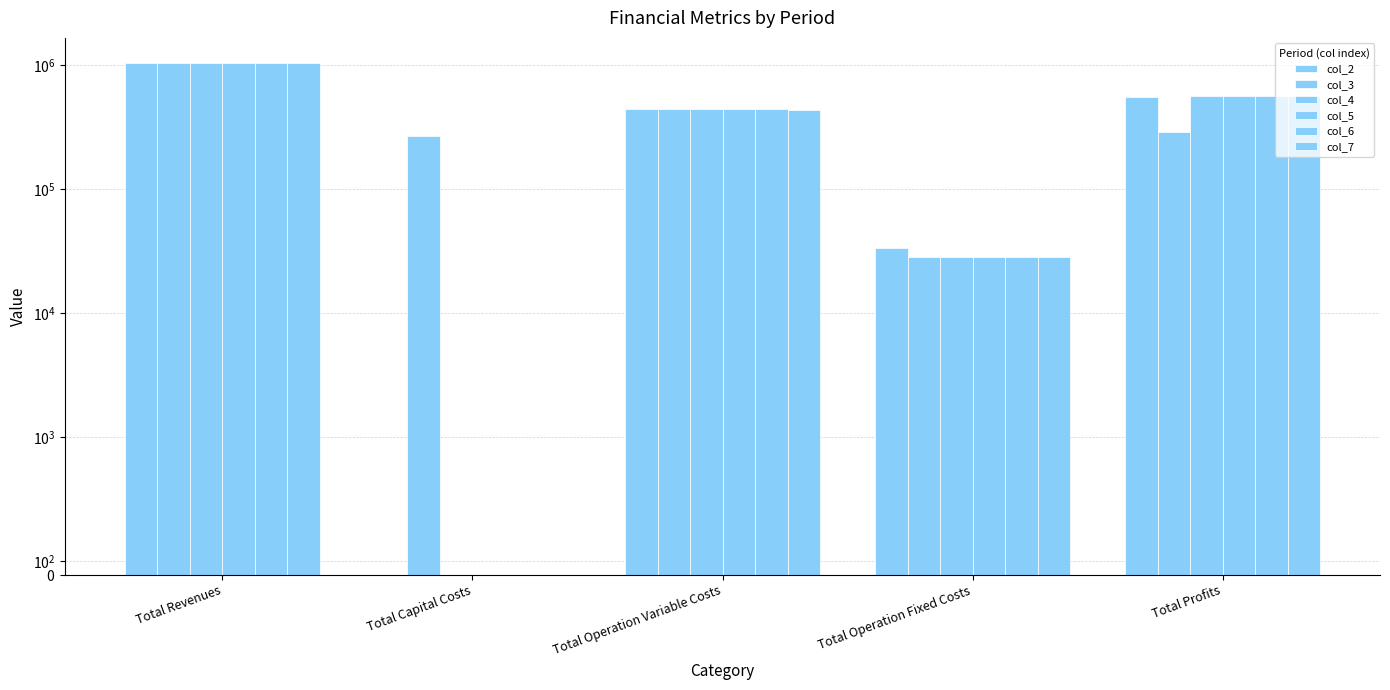

Between Total Capital Costs and Total Operation Variable Costs, which series saw the biggest shift?

col_2